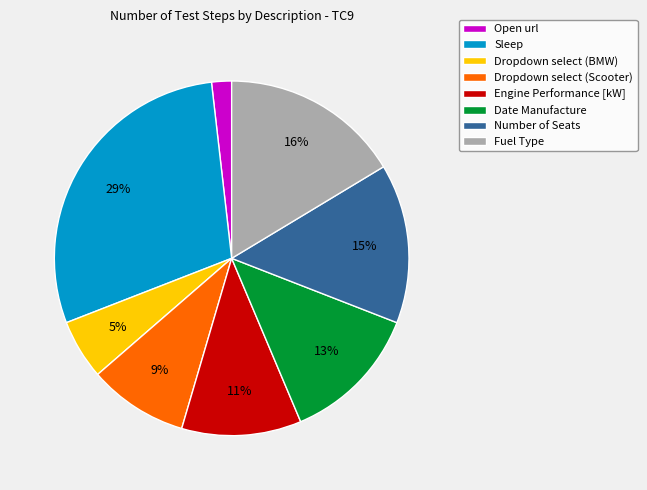

Combined, do Fuel Type and Number of Seats account for over 50%?

No